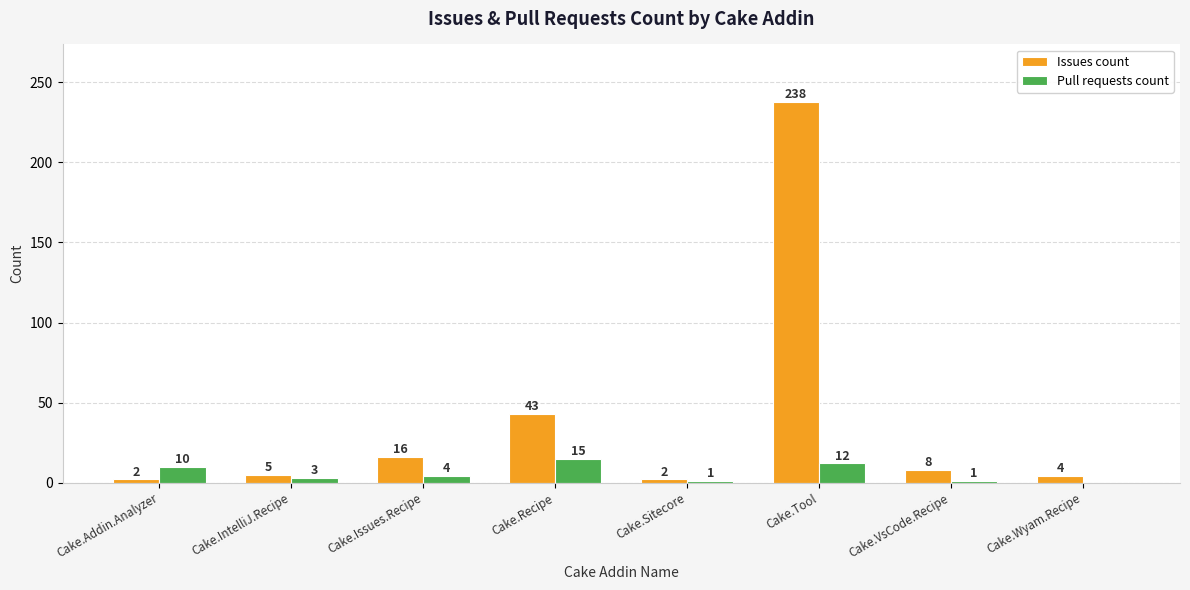

Which category has the highest value in the Issues count series?

Cake.Tool